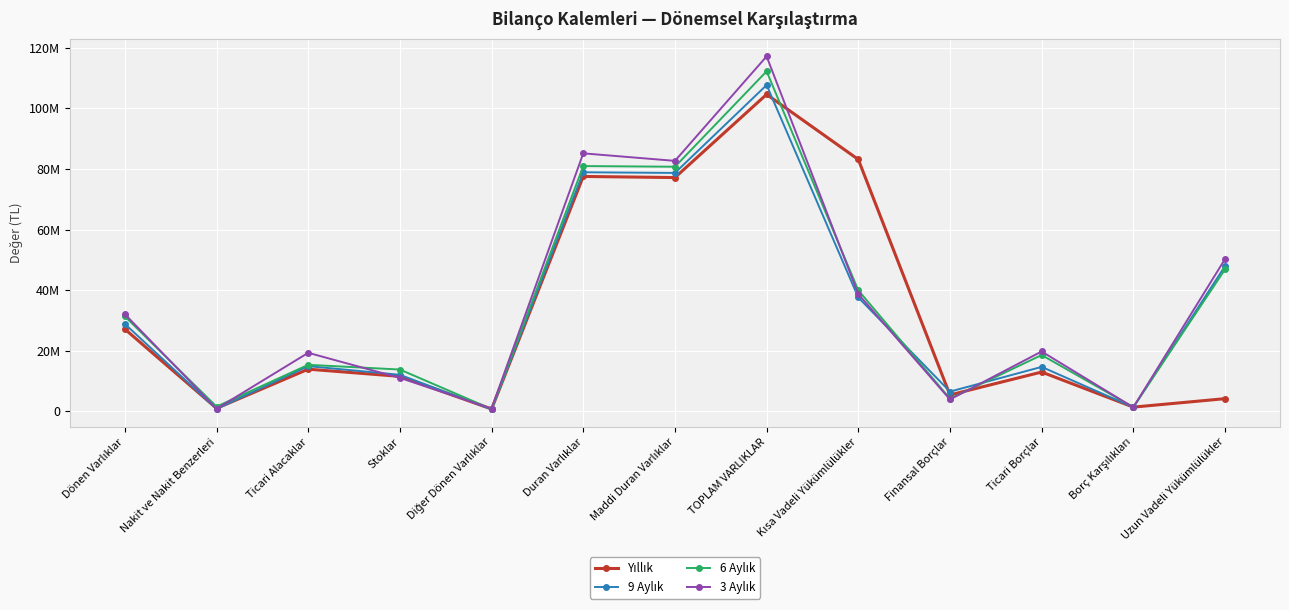

What is the sum of the 9 Aylık values at Maddi Duran Varlıklar and Diğer Dönen Varlıklar?

79294901